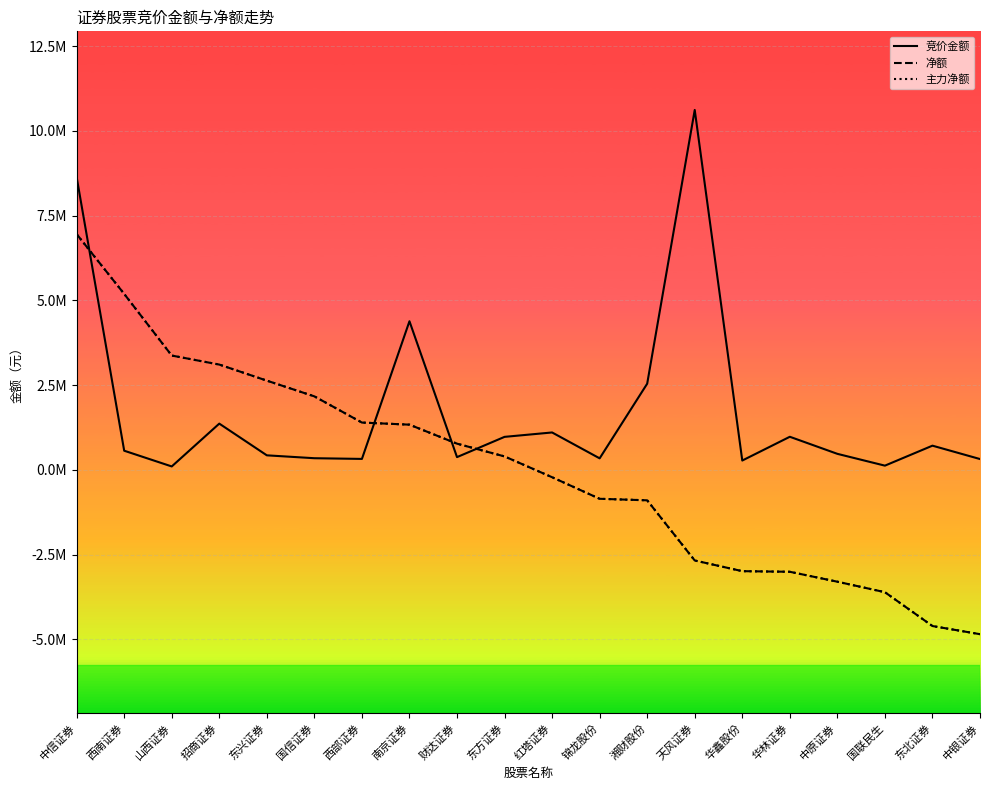

Does the chart have visible grid lines?

Yes